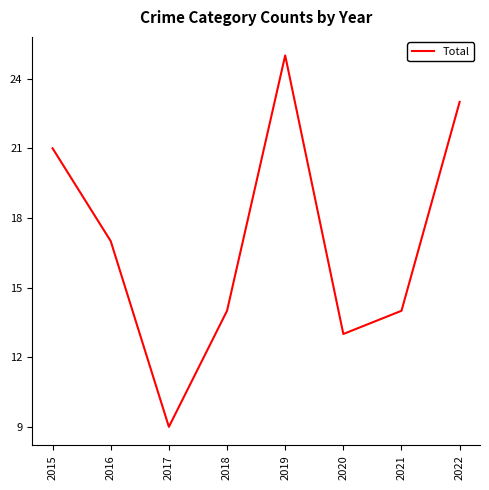

True or false: the data has more than 0 interior local peaks.

True